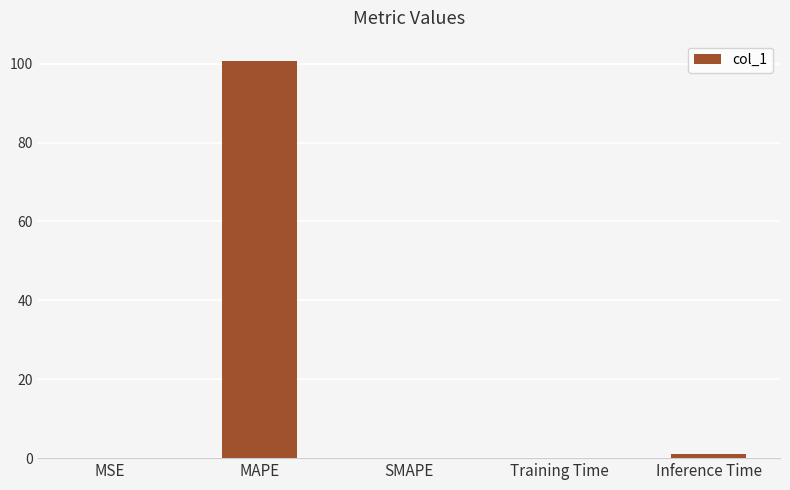

Count the number of categories in the chart.

5